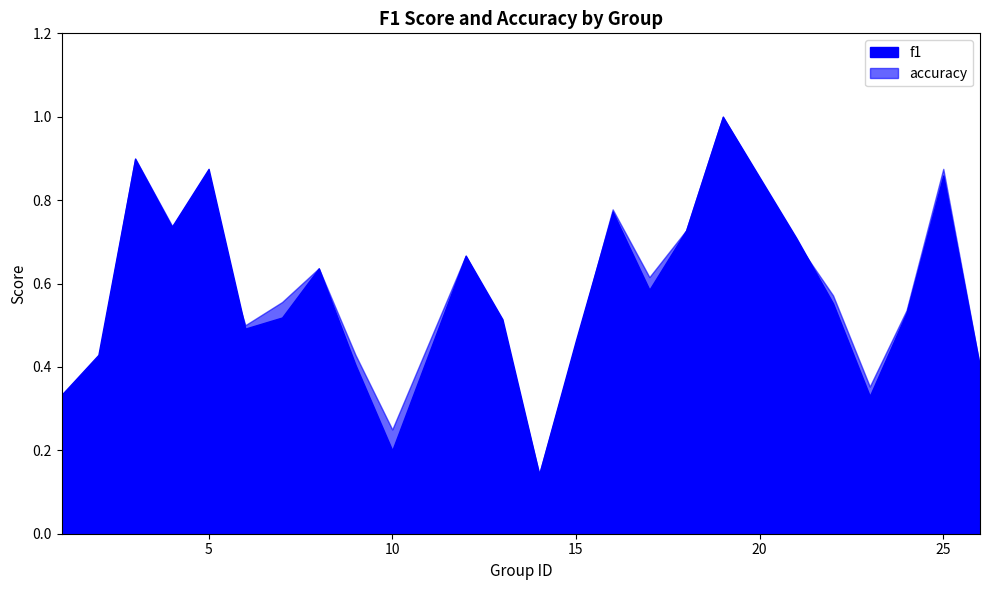

What is the value of the f1 point at the 6th from the left?

0.5